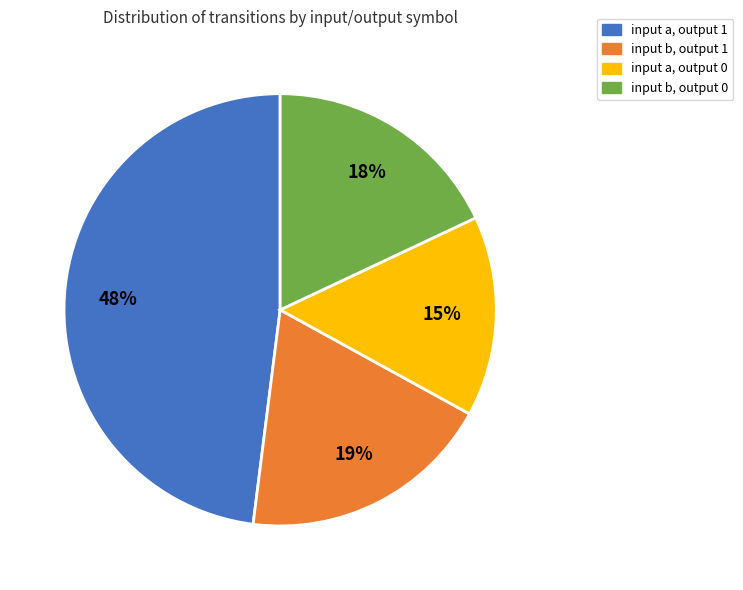

Does input b, output 1 account for over 50% of the chart?

No